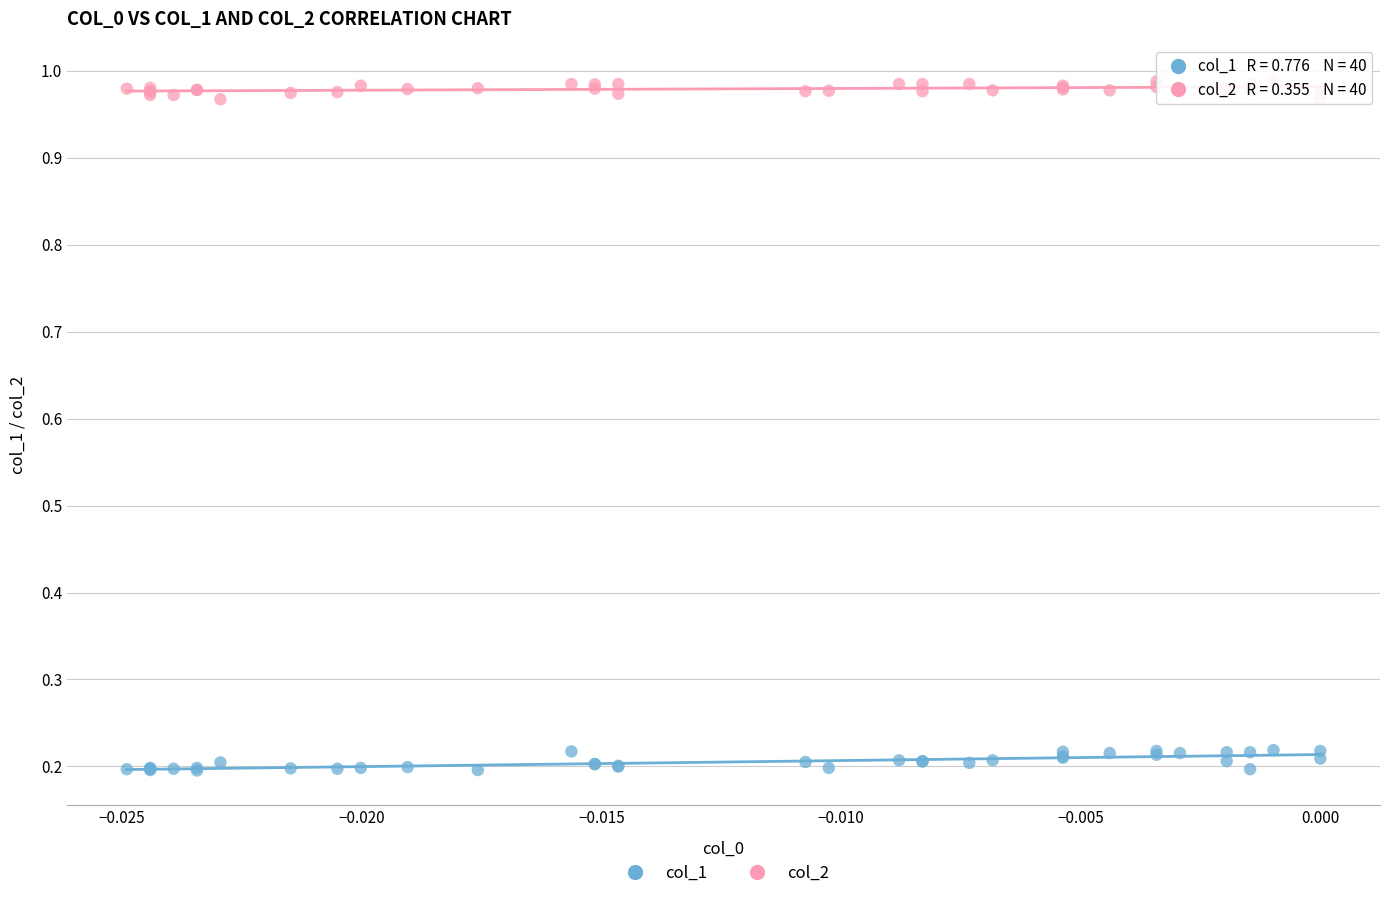

Which series reaches the maximum Y coordinate?

col_2